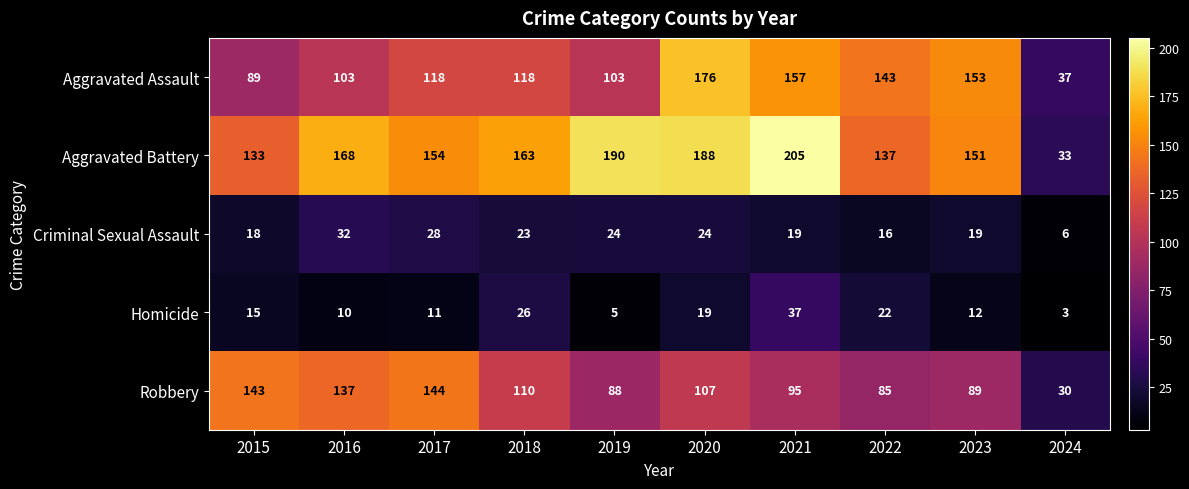

List the labels in order of Aggravated Battery value, largest first.

2021, 2019, 2020, 2016, 2018, 2017, 2023, 2022, 2015, 2024